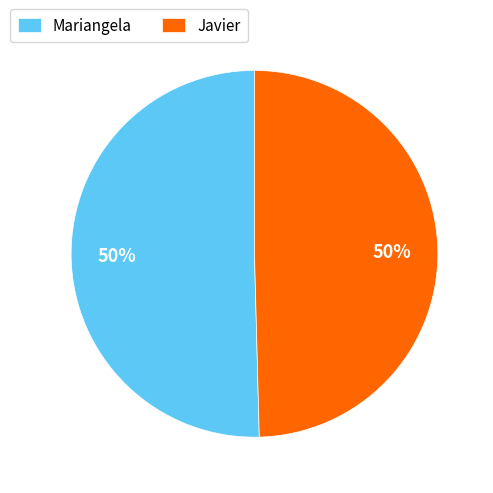

Is it true that Mariangela is 44% of the pie?

False